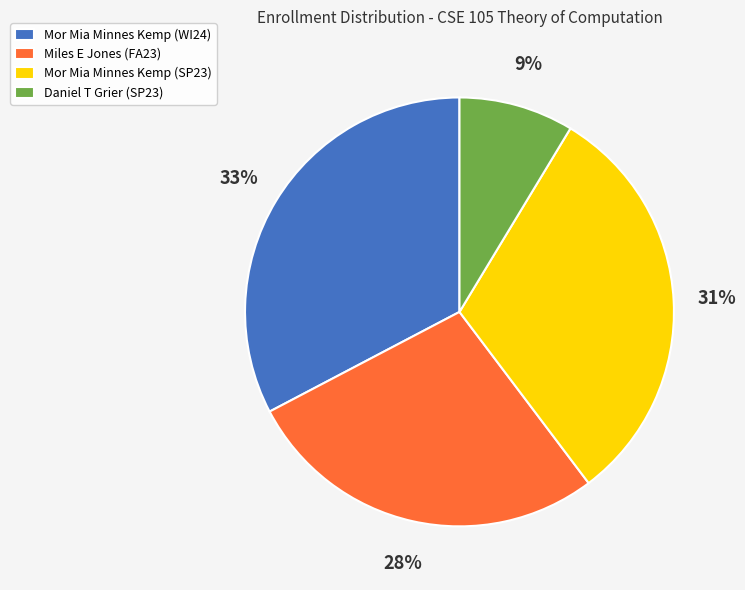

Approximately how many times larger is the value at Miles E Jones (FA23) compared to Mor Mia Minnes Kemp (WI24)?

0.8